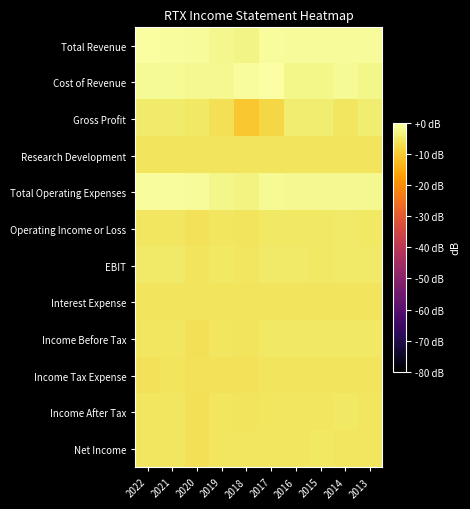

Reading right to left, extract all data points from this chart.

Total Revenue: 2013=-1.1	2014=-1.1	2015=-1.2	2016=-1.1	2017=-0.9	2018=-2.7	2019=-1.9	2020=-1.1	2021=-0.6	2022=-0.5
Cost of Revenue: 2013=-2.3	2014=-1.4	2015=-2.3	2016=-2.2	2017=0.0	2018=-0.7	2019=-1.7	2020=-1.8	2021=-1.5	2022=-1.4
Gross Profit: 2013=-4.3	2014=-5.4	2015=-4.4	2016=-4.4	2017=-8.0	2018=-10.3	2019=-6.5	2020=-5.0	2021=-4.7	2022=-4.6
Research Development: 2013=-5.8	2014=-5.7	2015=-5.8	2016=-5.8	2017=-5.7	2018=-5.8	2019=-5.7	2020=-5.7	2021=-5.7	2022=-5.7
Total Operating Expenses: 2013=-1.7	2014=-1.7	2015=-1.7	2016=-1.7	2017=-1.5	2018=-3.0	2019=-2.3	2020=-1.0	2021=-0.9	2022=-0.8
Operating Income or Loss: 2013=-5.1	2014=-5.0	2015=-5.2	2016=-5.1	2017=-5.1	2018=-5.7	2019=-5.5	2020=-6.2	2021=-5.5	2022=-5.4
EBIT: 2013=-4.9	2014=-4.8	2015=-5.0	2016=-4.9	2017=-4.8	2018=-5.4	2019=-5.1	2020=-5.7	2021=-4.8	2022=-4.8
Interest Expense: 2013=-5.9	2014=-5.9	2015=-5.9	2016=-5.9	2017=-5.9	2018=-5.9	2019=-5.8	2020=-5.9	2021=-5.9	2022=-5.9
Income Before Tax: 2013=-5.2	2014=-5.1	2015=-5.3	2016=-5.2	2017=-5.2	2018=-5.7	2019=-5.6	2020=-6.3	2021=-5.5	2022=-5.4
Income Tax Expense: 2013=-5.8	2014=-5.8	2015=-5.8	2016=-5.8	2017=-5.8	2018=-6.0	2019=-6.0	2020=-6.0	2021=-5.9	2022=-5.9
Income After Tax: 2013=-5.4	2014=-5.3	2015=-5.5	2016=-5.4	2017=-5.4	2018=-5.8	2019=-5.6	2020=-6.4	2021=-5.6	2022=-5.4
Net Income: 2013=-5.4	2014=-5.3	2015=-5.2	2016=-5.5	2017=-5.5	2018=-5.4	2019=-5.4	2020=-6.4	2021=-5.6	2022=-5.4